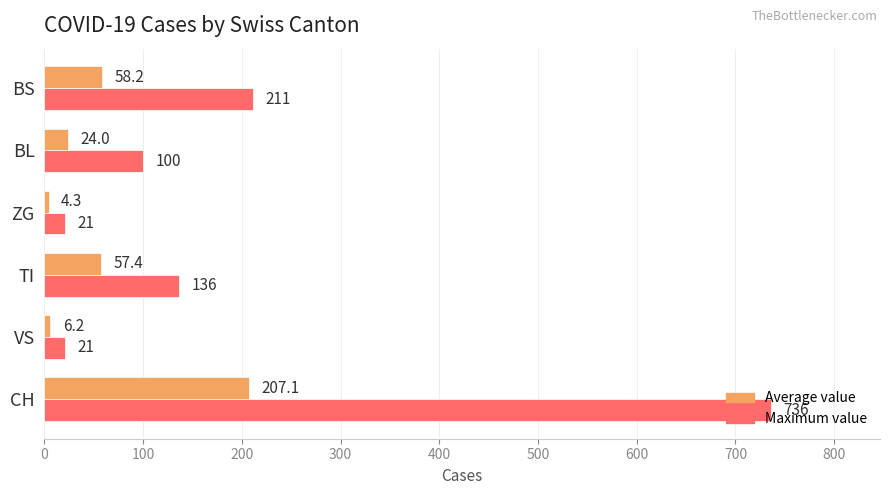

Is it true that Maximum value equals 1113.7 at CH?

False